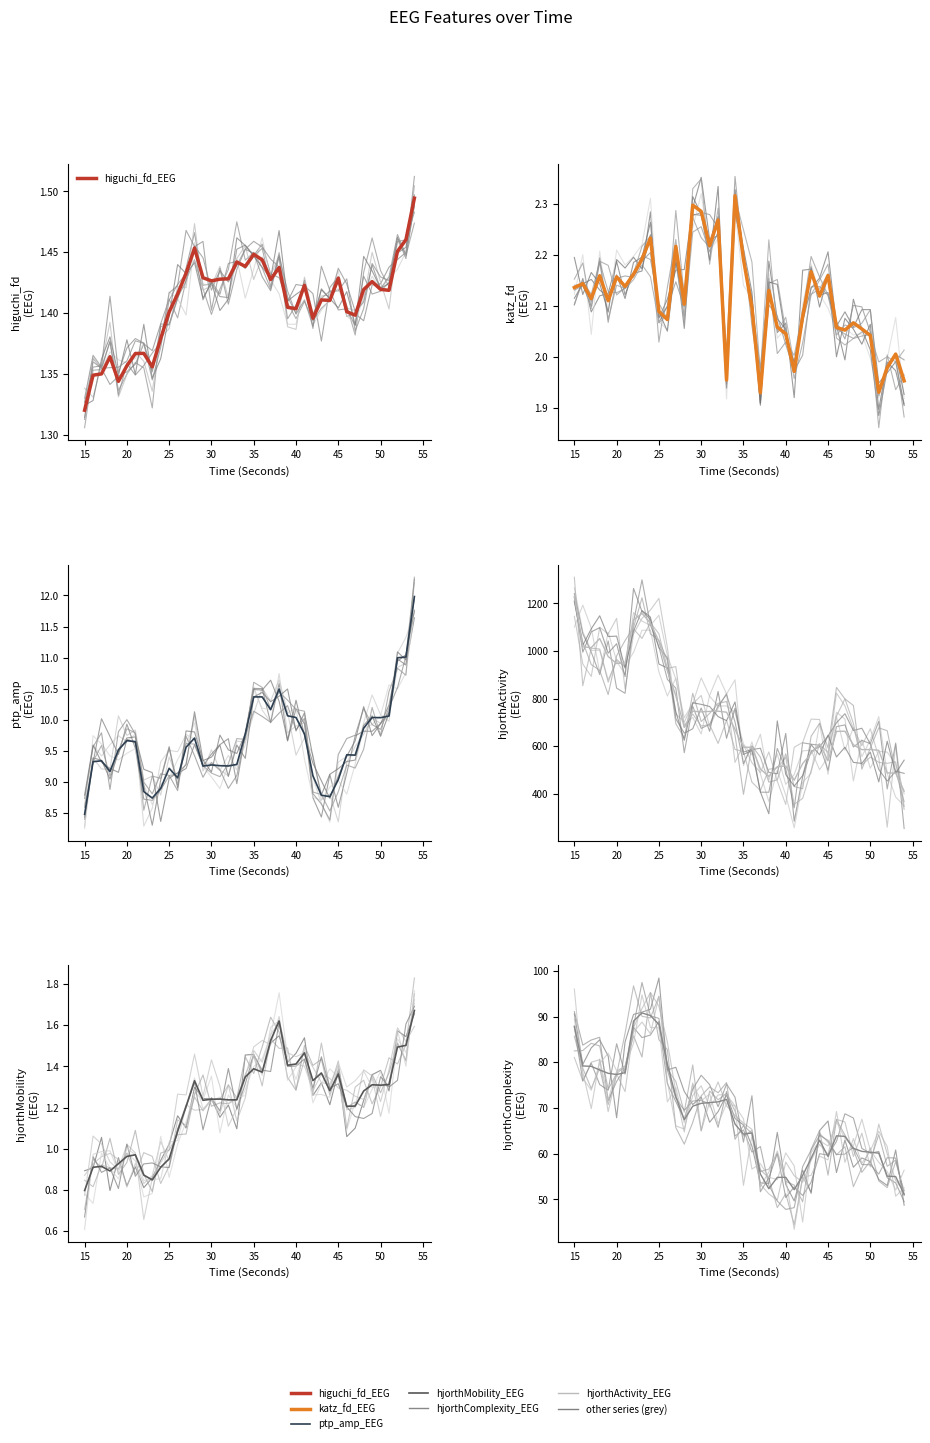

What is the smallest value displayed?

0.8